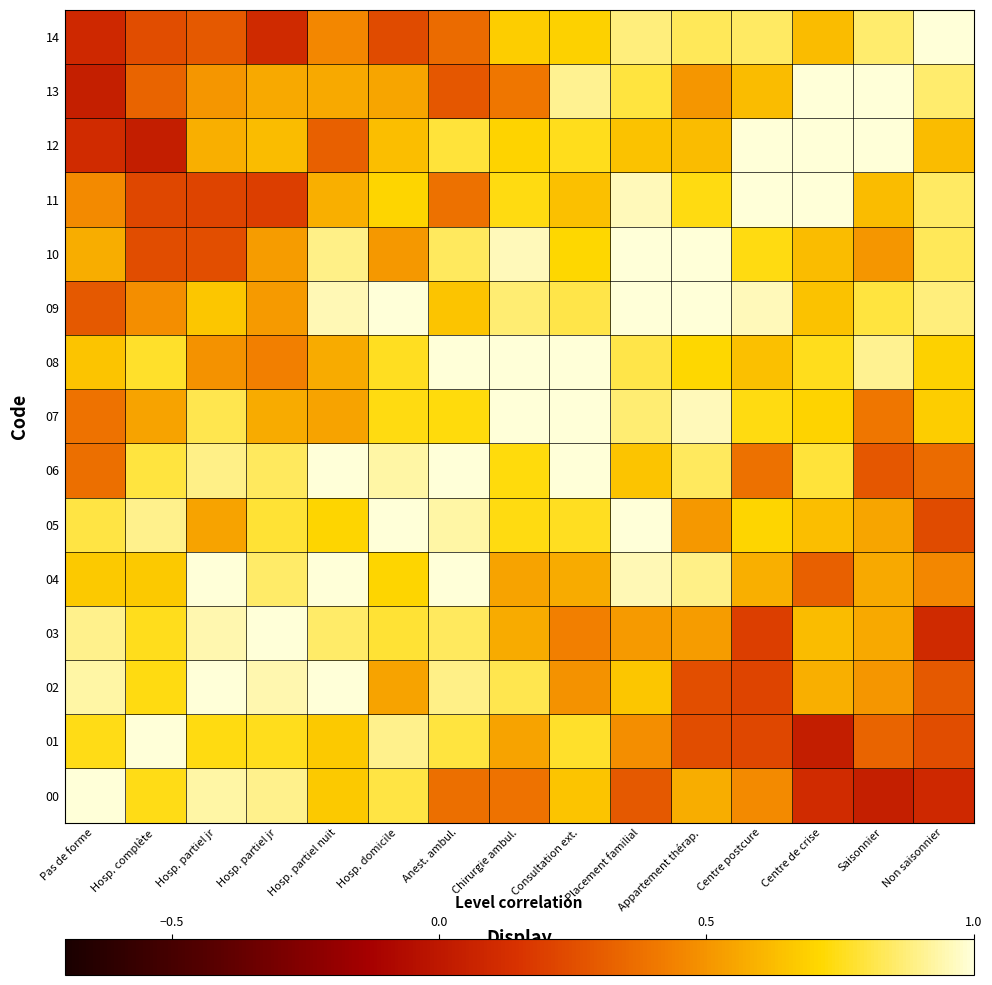

At which category does the chart reach its peak across all series?

Pas de forme